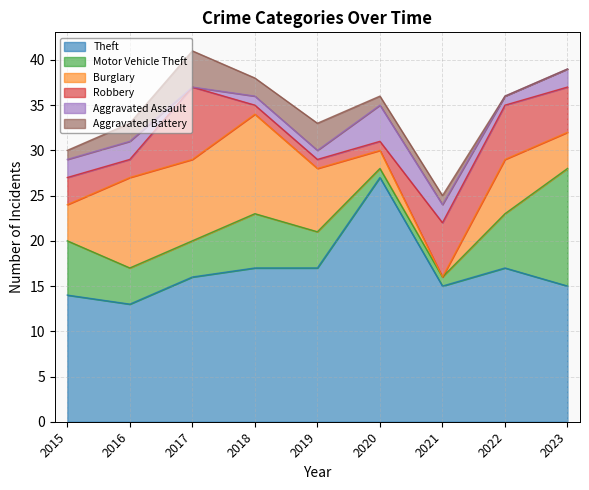

Which series has the widest spread of values?

Theft